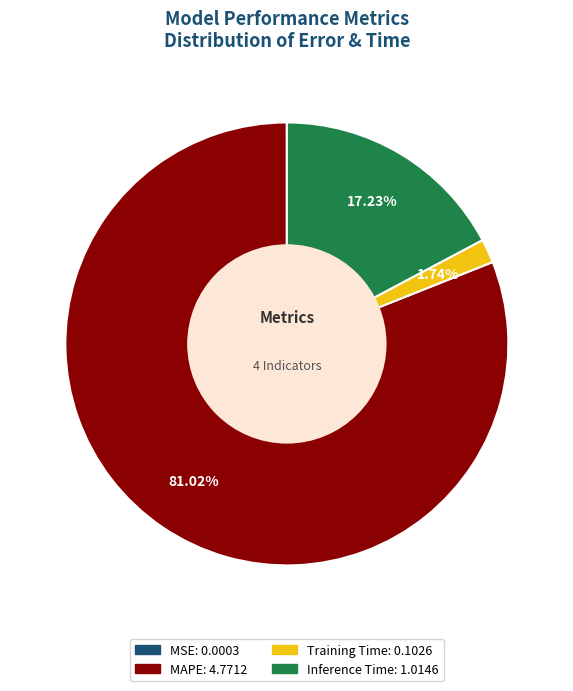

Does MAPE represent more than half of the total?

Yes